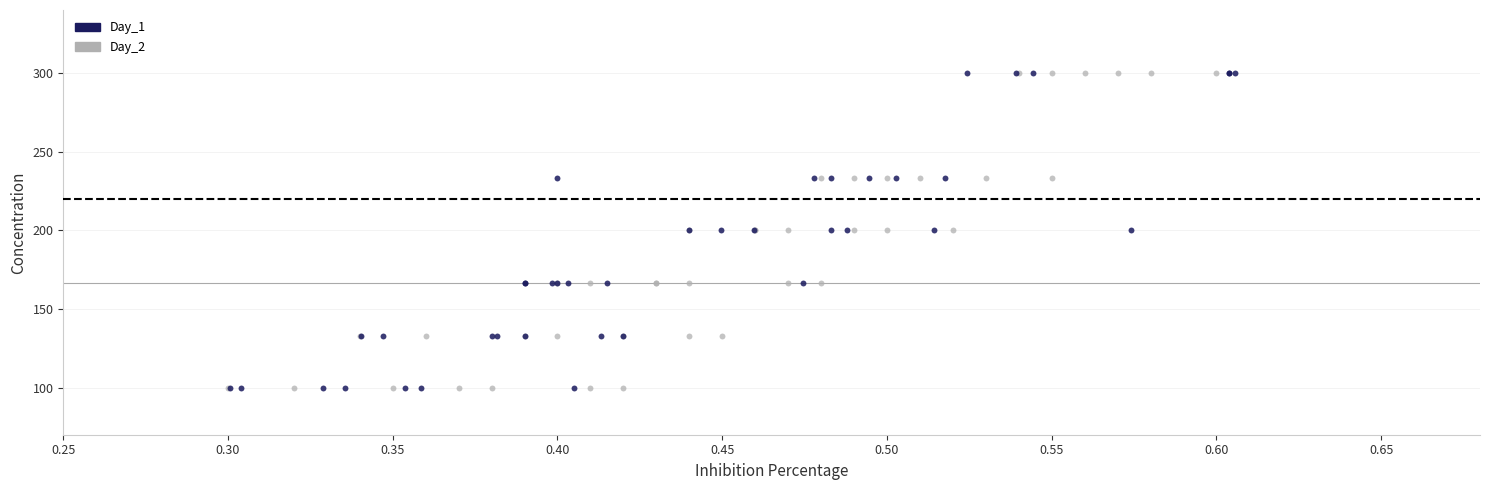

What are all the series names shown in the legend?

Day_1, Day_2